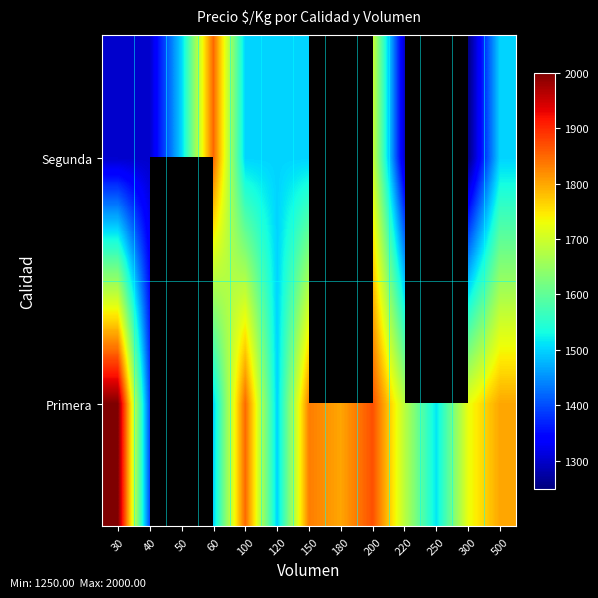

How many categories are shown in the chart?

13